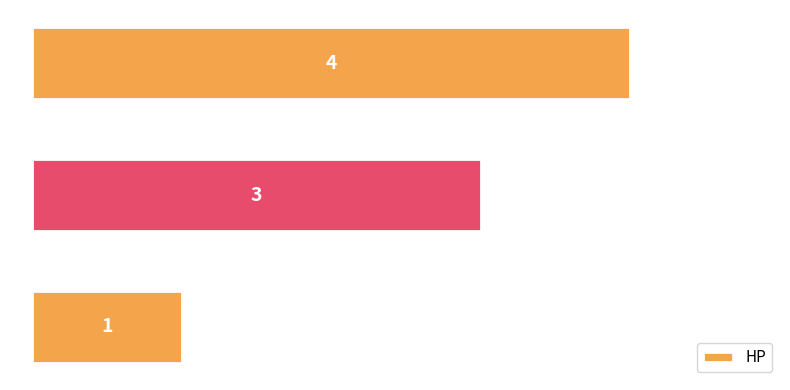

How many values are between 1 and 4?

3